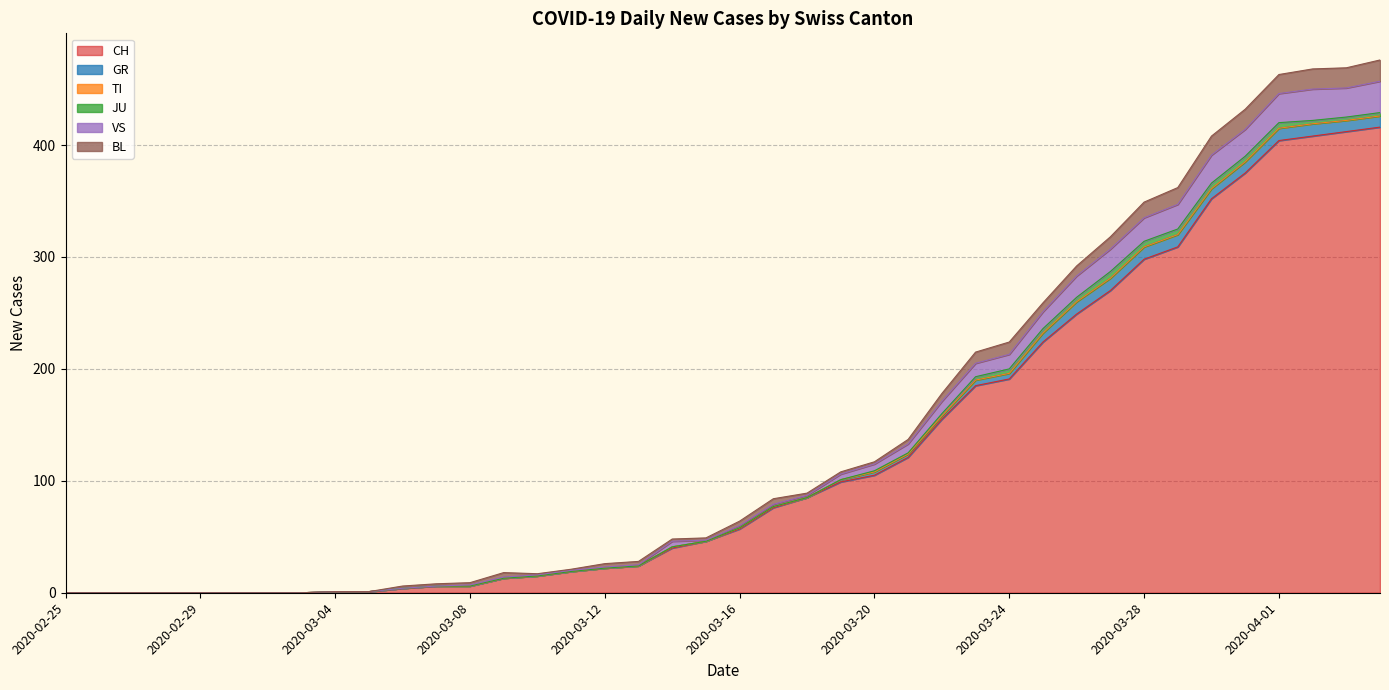

At how many categories does at least one series exceed 311?

6